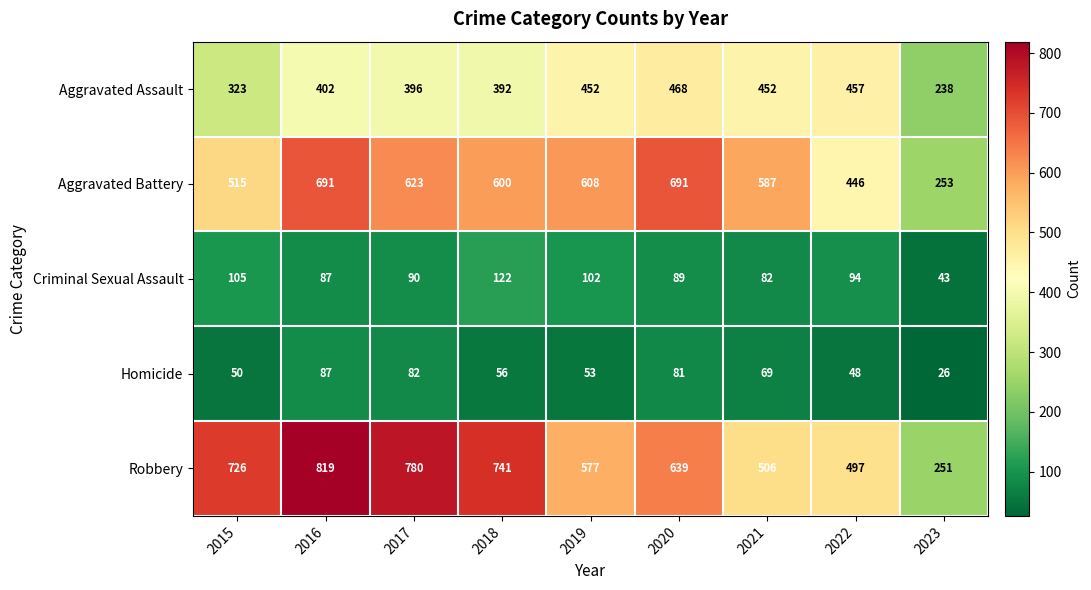

The value of Aggravated Assault at 2018 is 632. True or false?

False